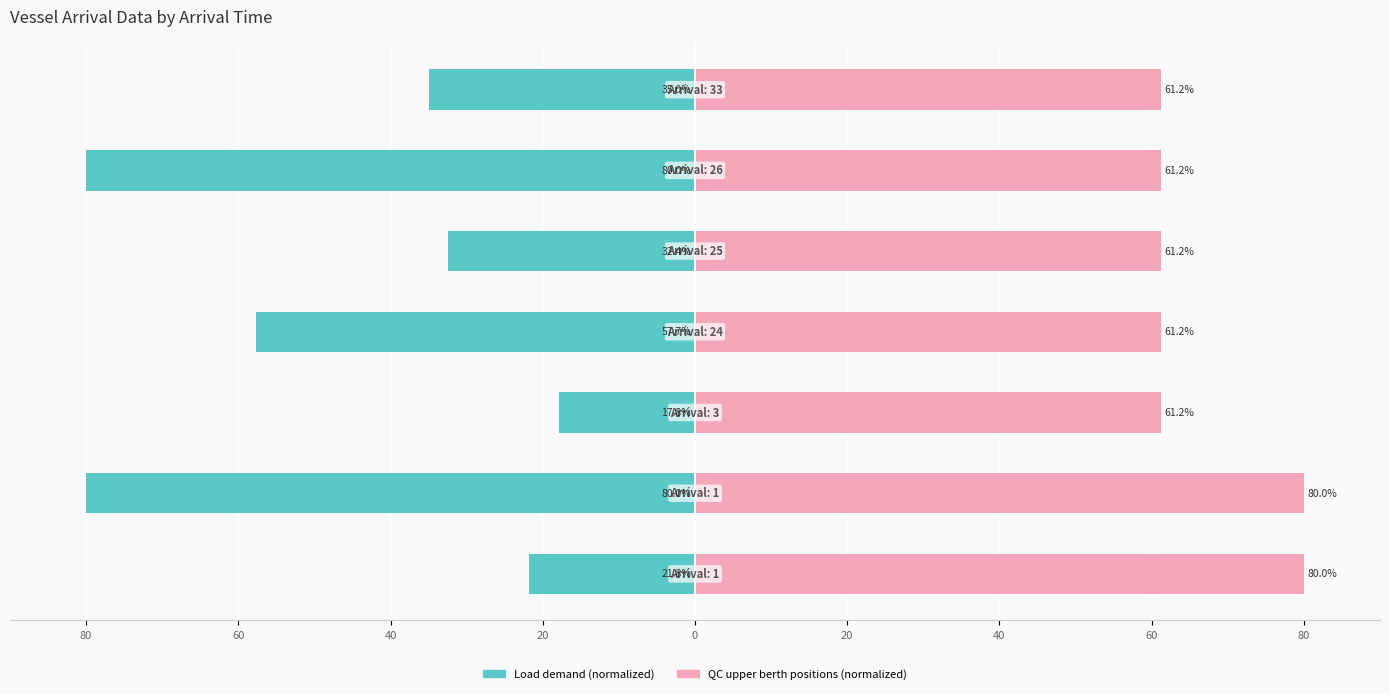

The value of QC upper berth positions at 40 is 61.2. True or false?

True